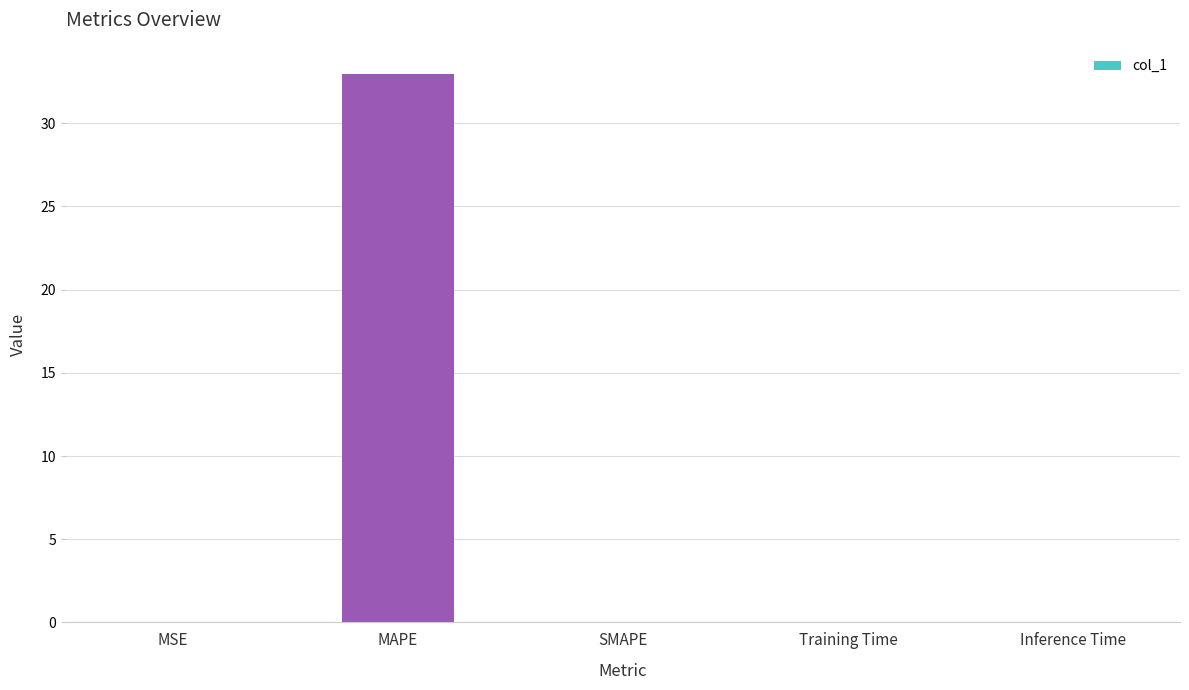

How many series are shown in this chart?

1